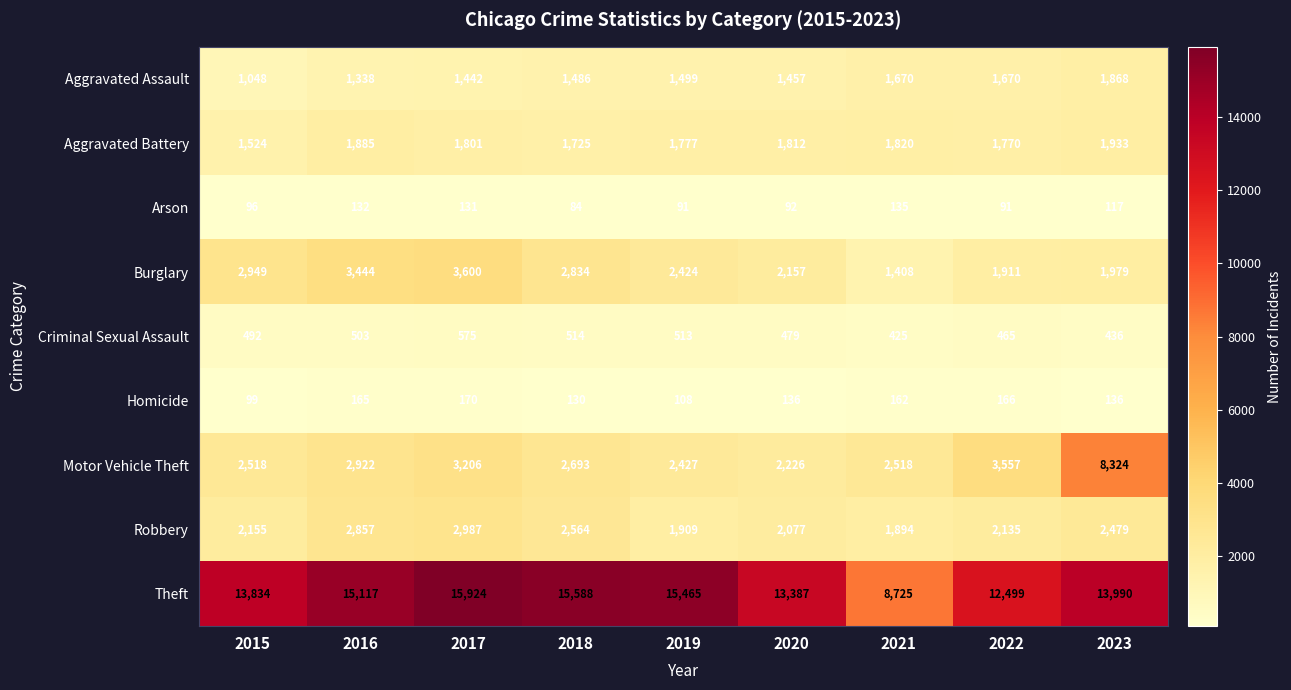

List the labels in order of Theft value, largest first.

2017, 2018, 2019, 2016, 2023, 2015, 2020, 2022, 2021